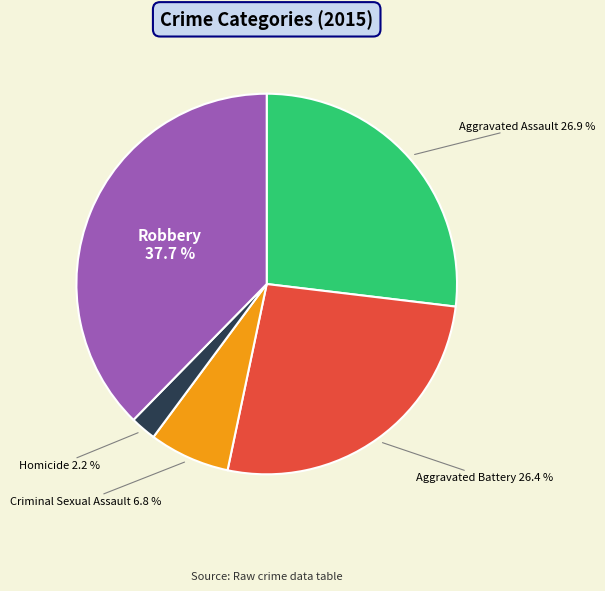

Which has a higher value, Robbery or Aggravated Battery?

Robbery